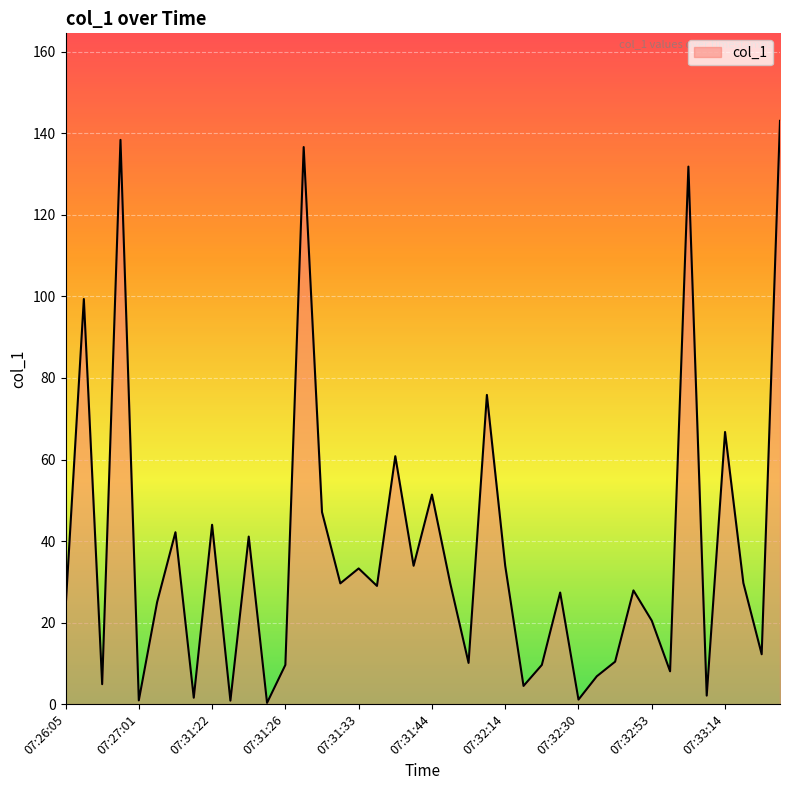

What is the greatest value displayed?

143.1